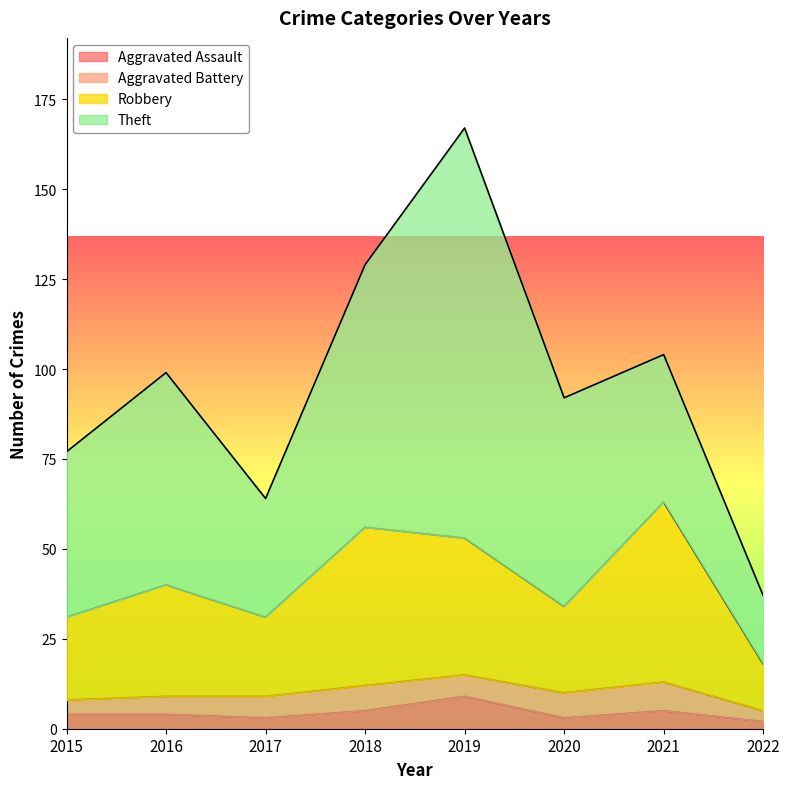

What is the minimum value for Aggravated Assault?

2